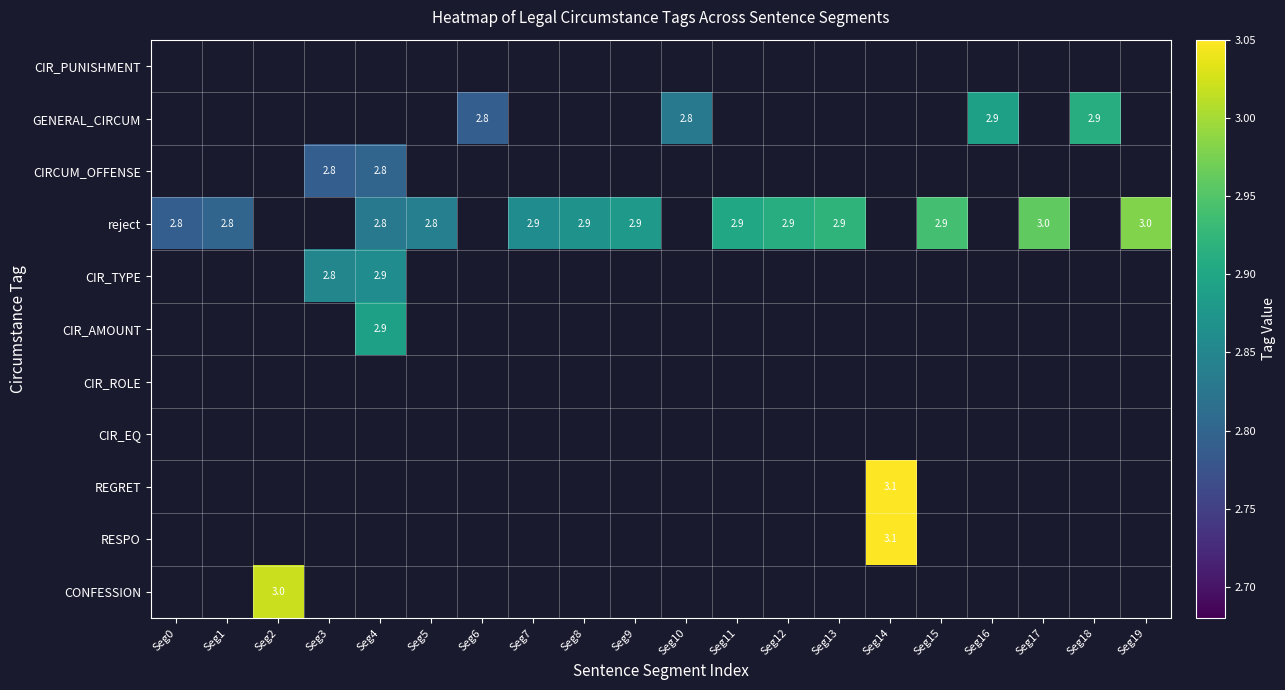

What is the smallest value displayed?

2.8